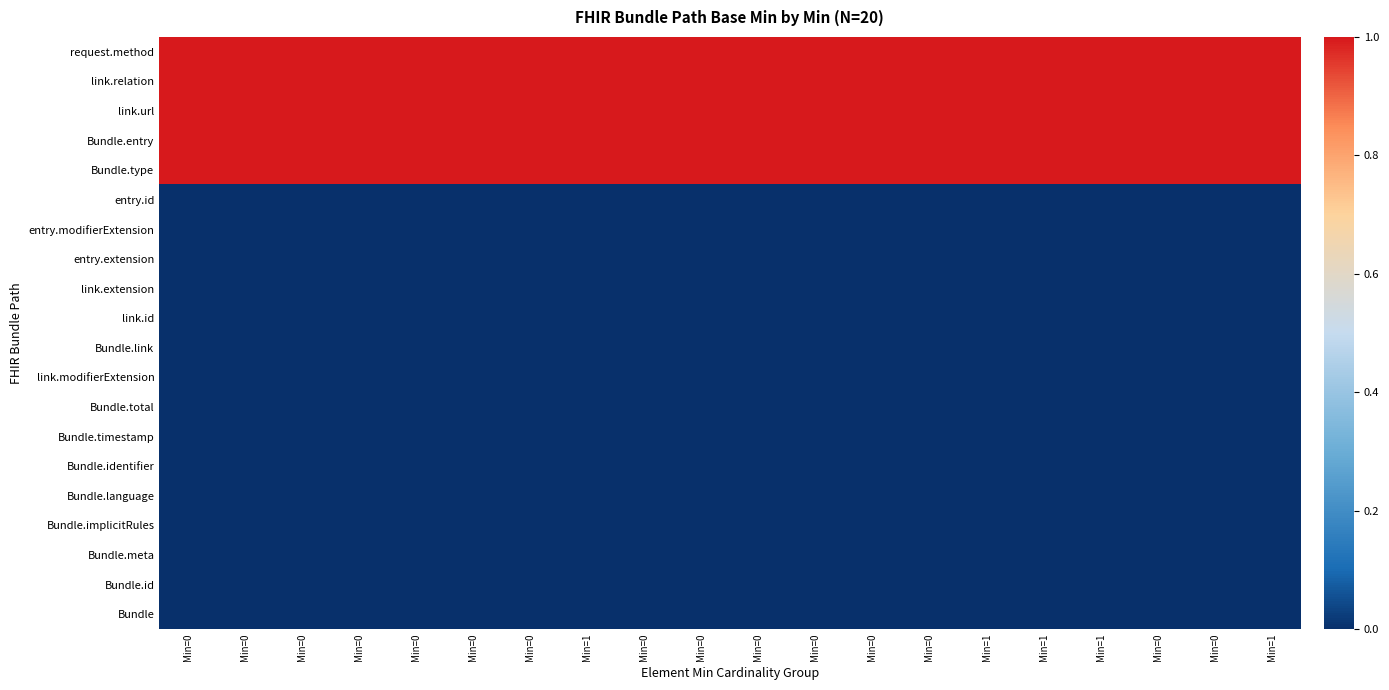

At Min=0, list the series in order from largest to smallest.

request.method, link.relation, link.url, Bundle.entry, Bundle.type, entry.id, entry.modifierExtension, entry.extension, link.extension, link.id, Bundle.link, link.modifierExtension, Bundle.total, Bundle.timestamp, Bundle.identifier, Bundle.language, Bundle.implicitRules, Bundle.meta, Bundle.id, Bundle